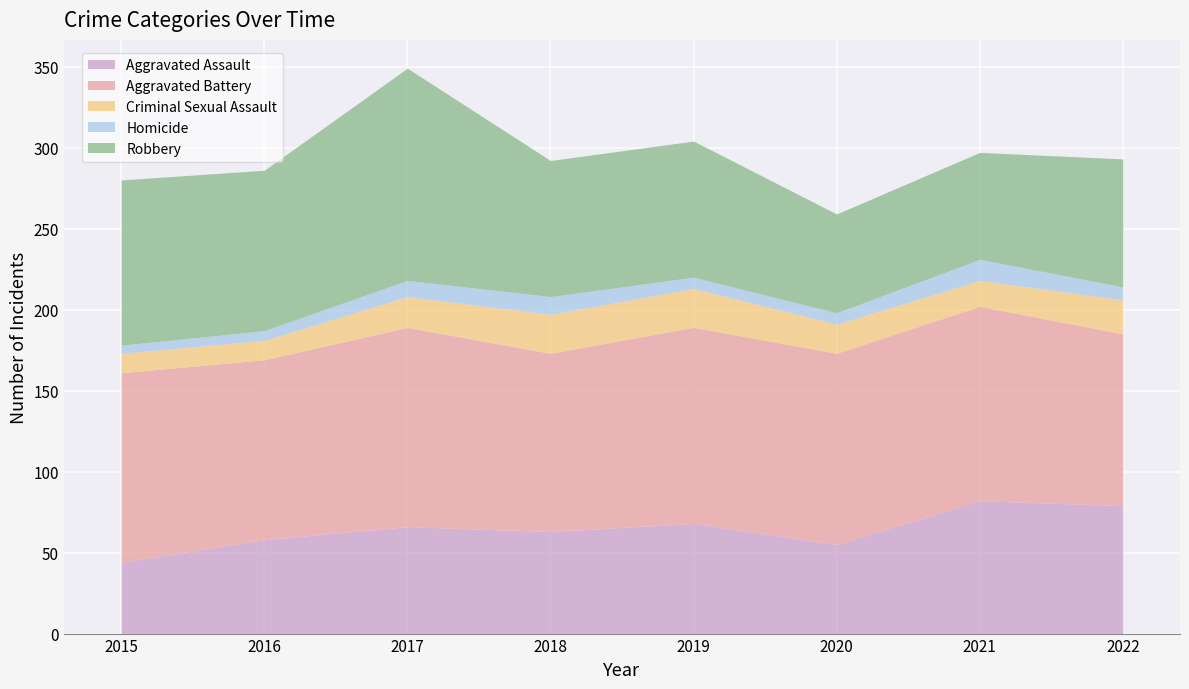

What is the difference between the maximum and minimum values in the Aggravated Assault series?

38